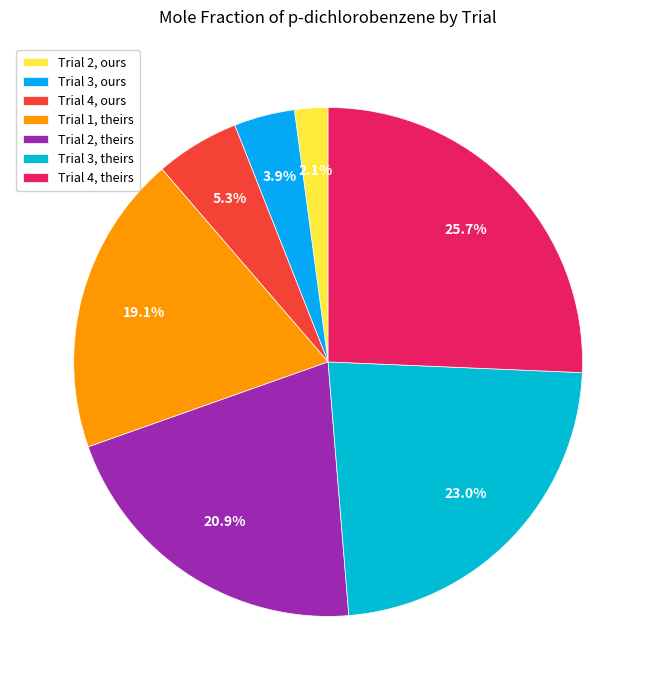

Is it true that Trial 2, theirs is 11% of the pie?

False